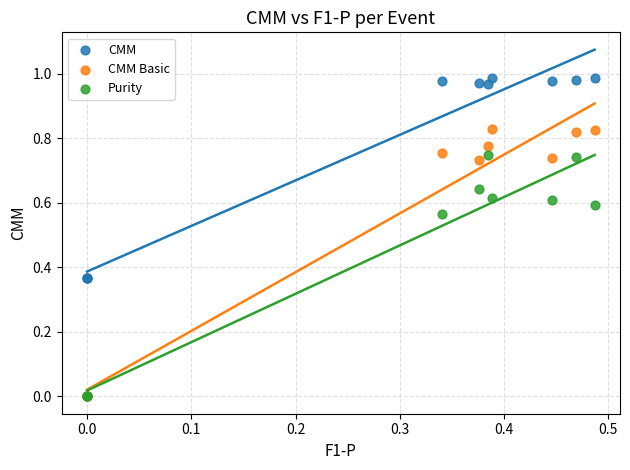

What are all the series names shown in the legend?

CMM, CMM Basic, Purity